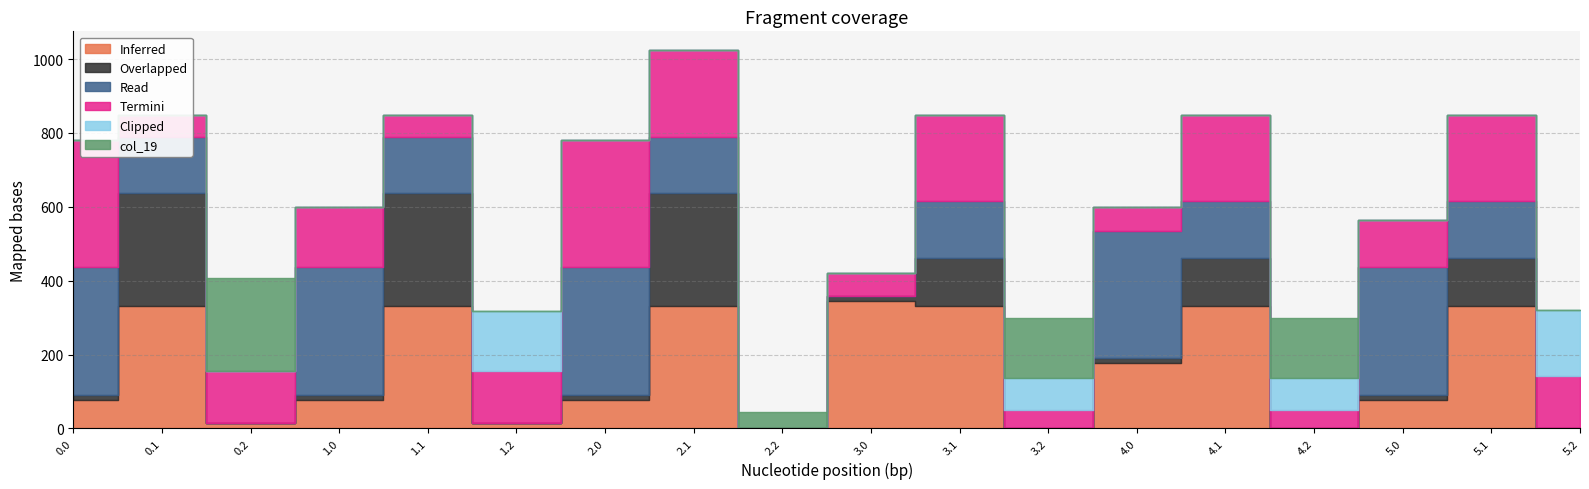

At which category is the sum across all series the highest?

2.1